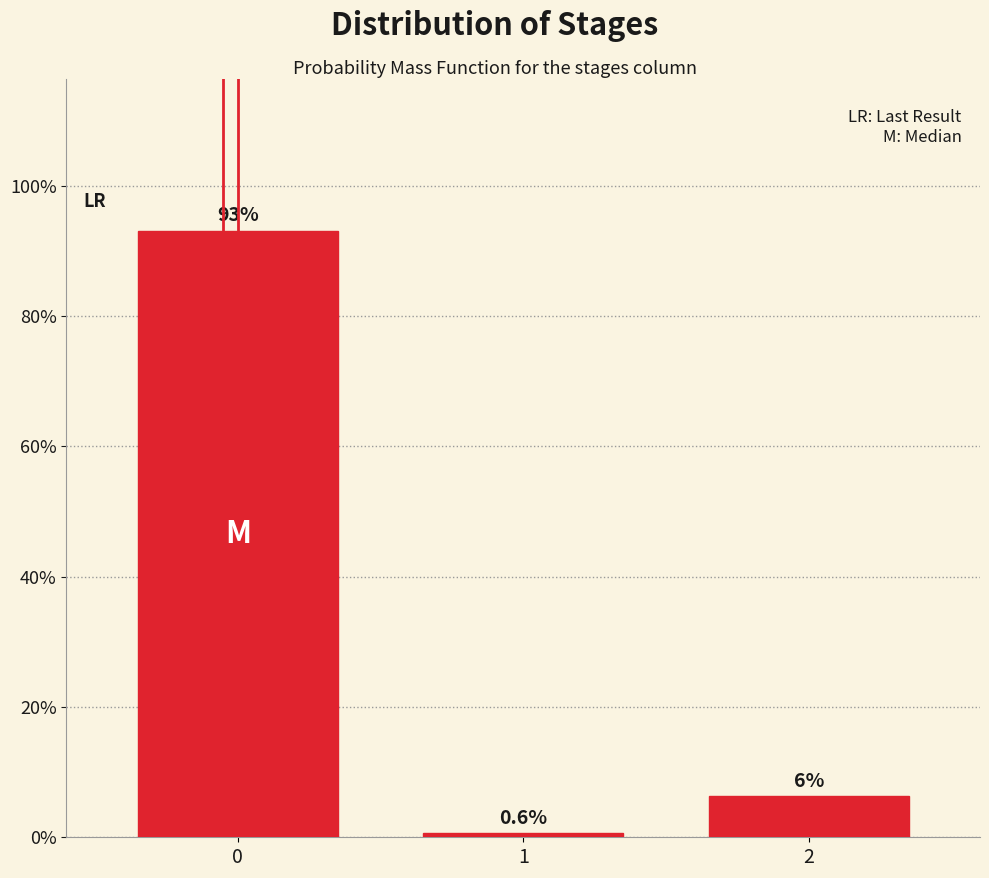

Reading left to right, extract all data points from this chart.

93.1	0.6	6.3